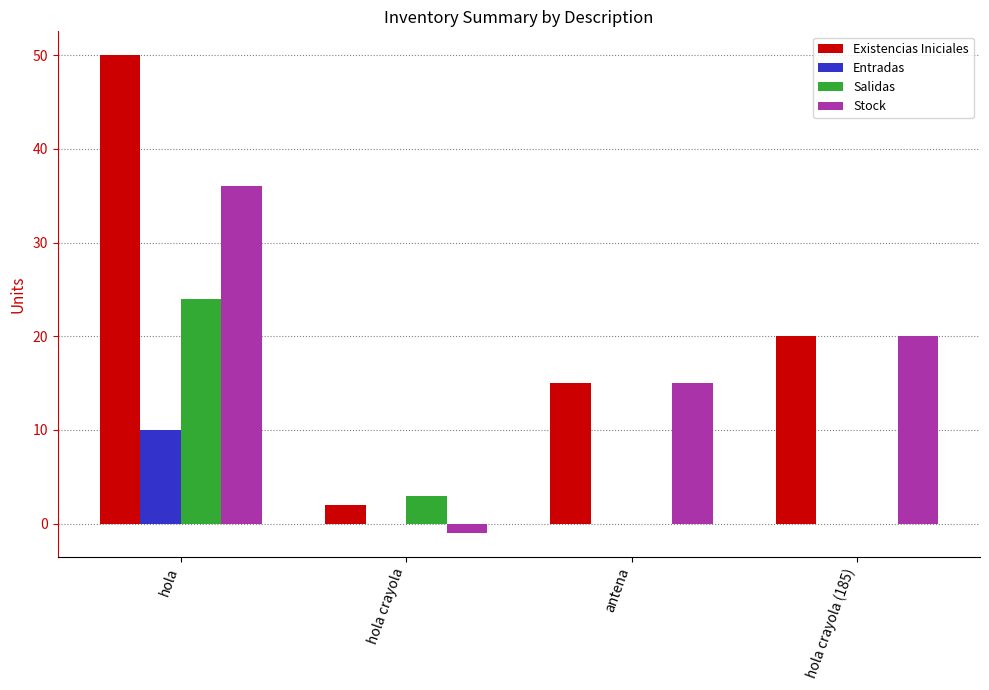

What value does the Existencias Iniciales series have at hola, to the nearest 5?

50